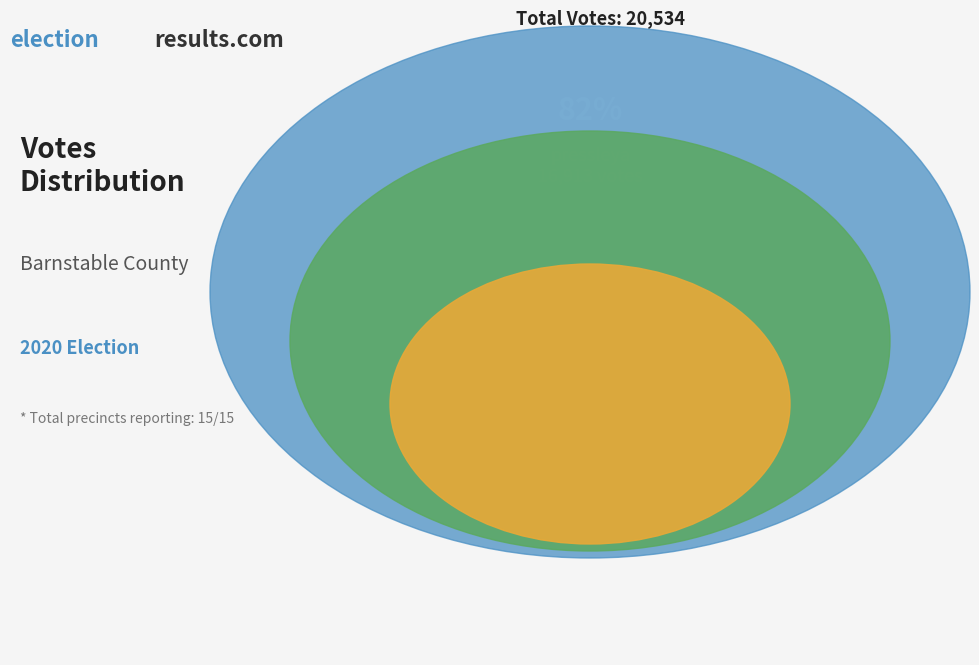

What is the smallest slice in the pie chart?

owensr